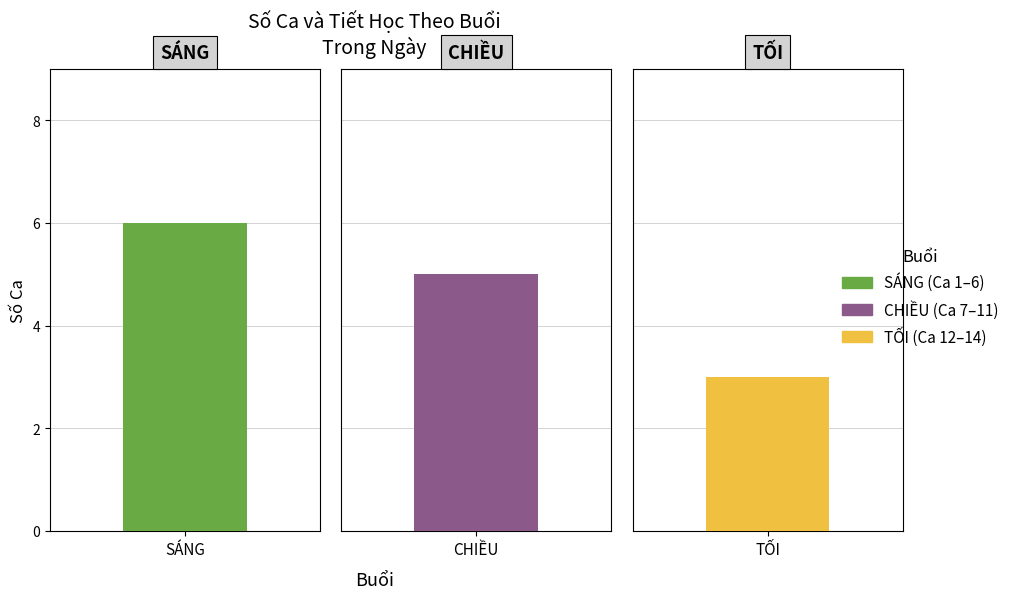

Is it true that the value at SÁNG is 6?

True